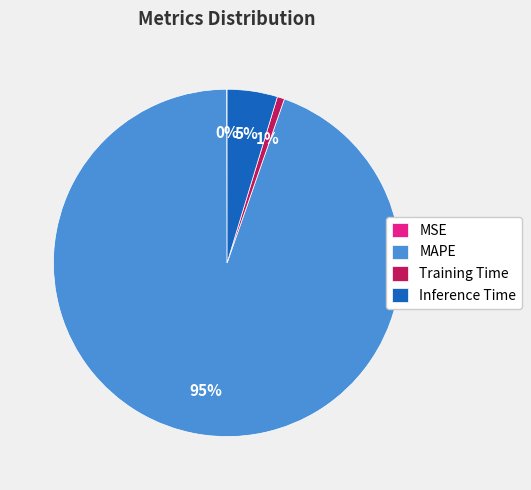

Is there a majority slice in this chart?

Yes